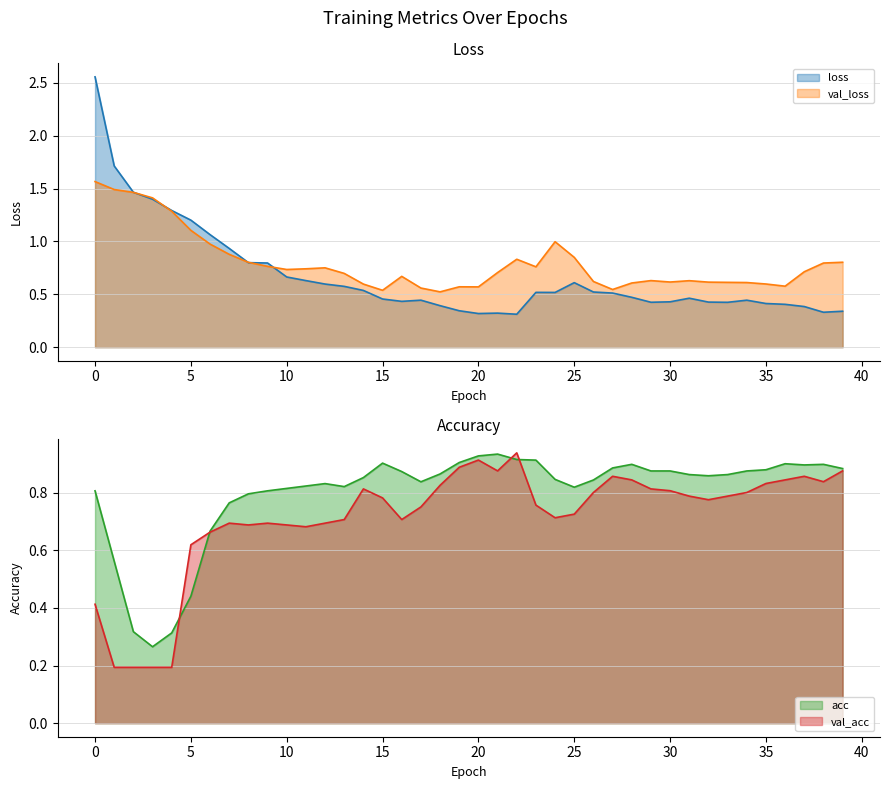

Does the chart display data point markers on the line(s)?

No